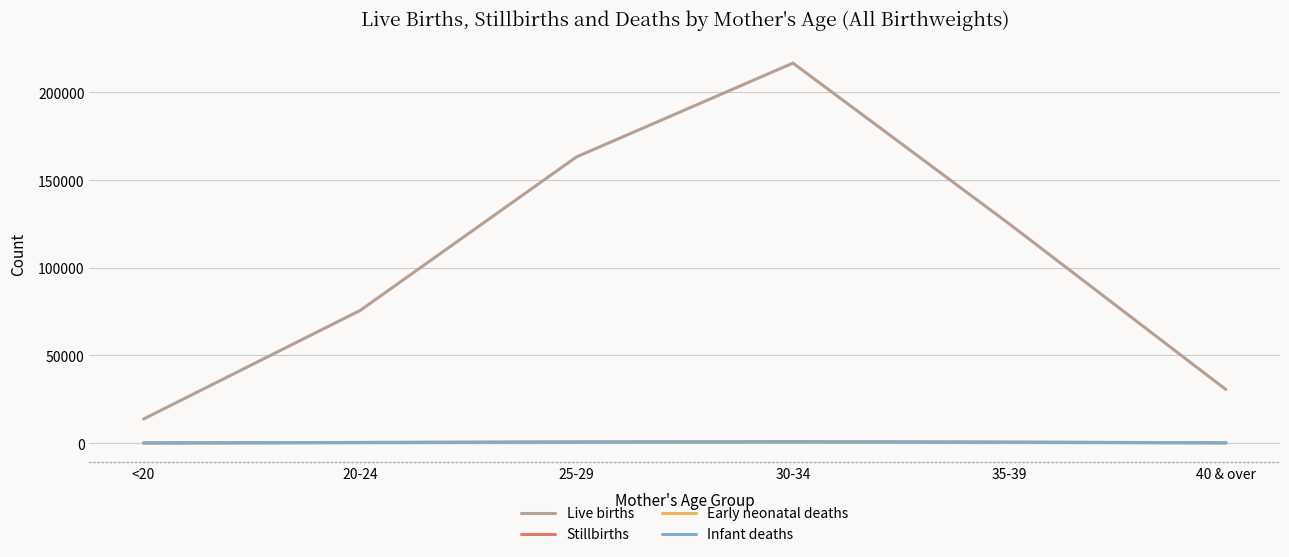

What are all the series names shown in the legend?

Live births, Stillbirths, Early neonatal deaths, Infant deaths